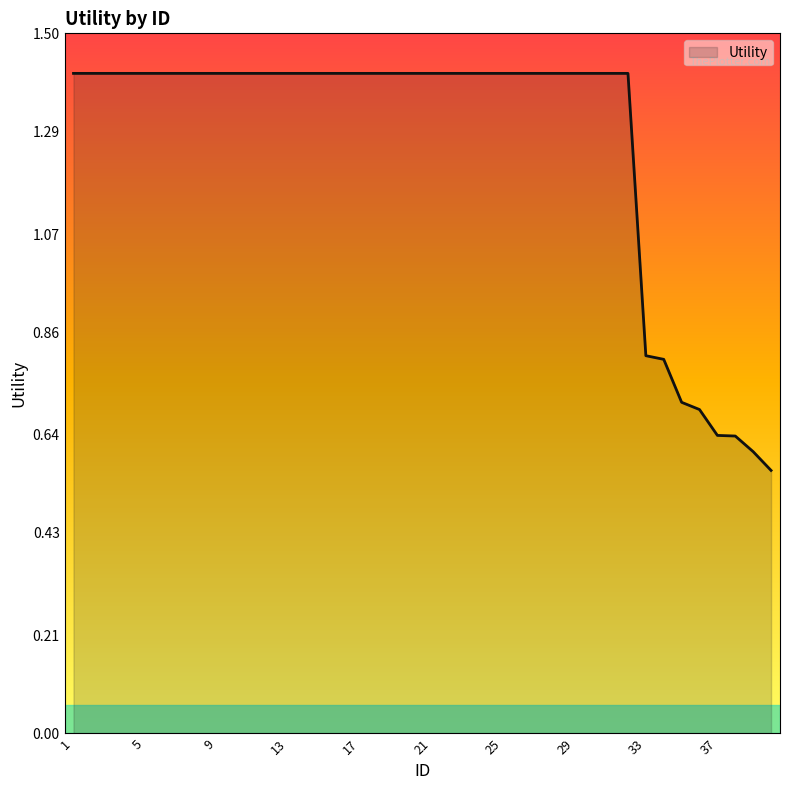

How many values are between 1 and 2?

32